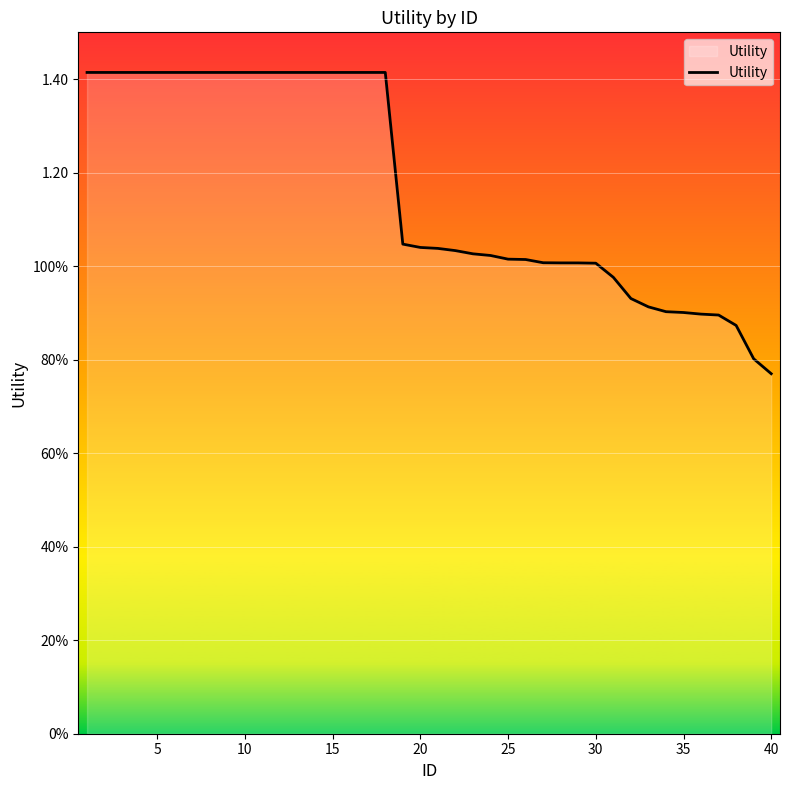

At which label is the value closest to 1?

30